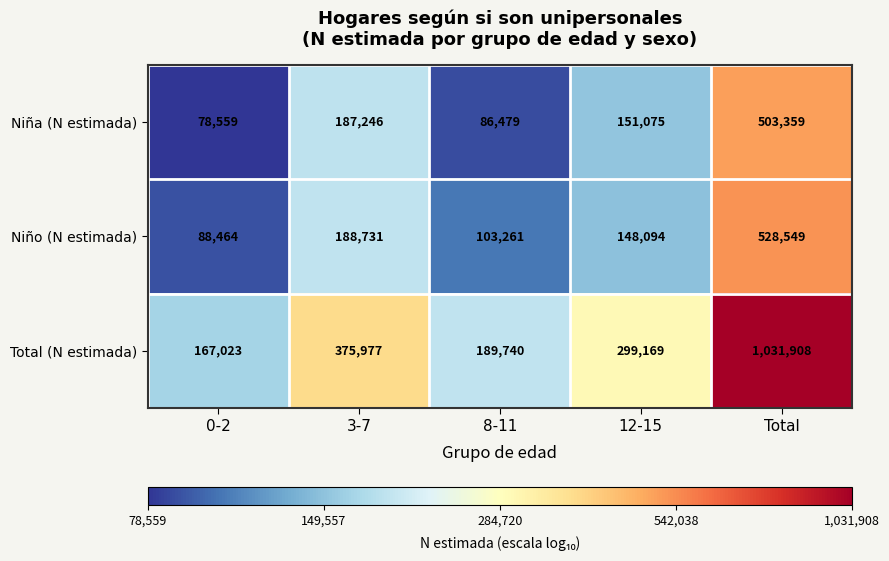

Rank the series by their maximum value, from lowest to highest.

Niña (N estimada), Niño (N estimada), Total (N estimada)